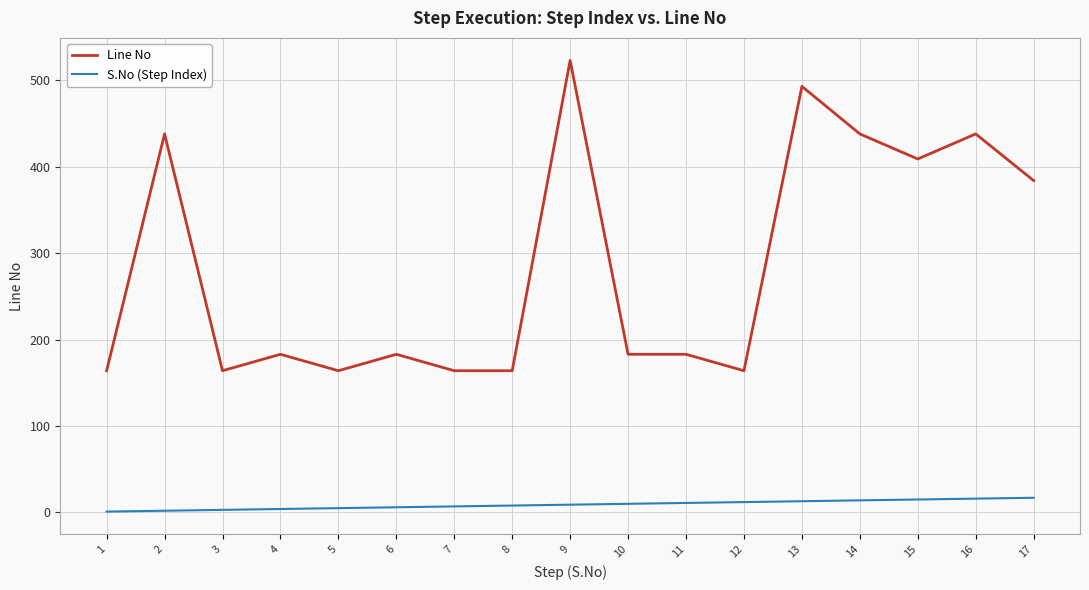

What is the difference between the Line No values at 16 and 5?

274